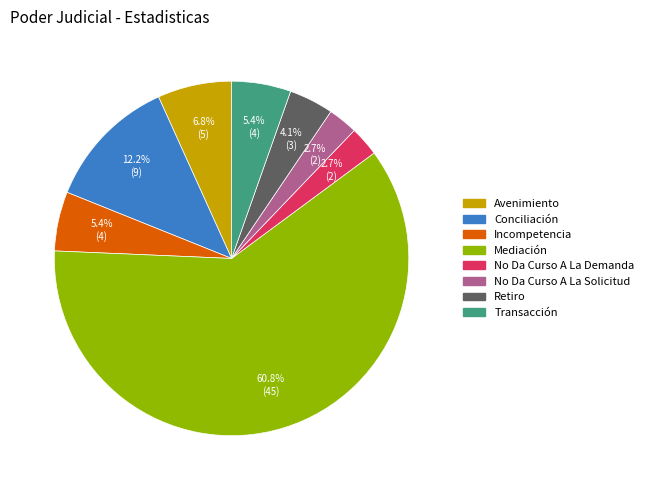

How many segments does this pie chart have?

8